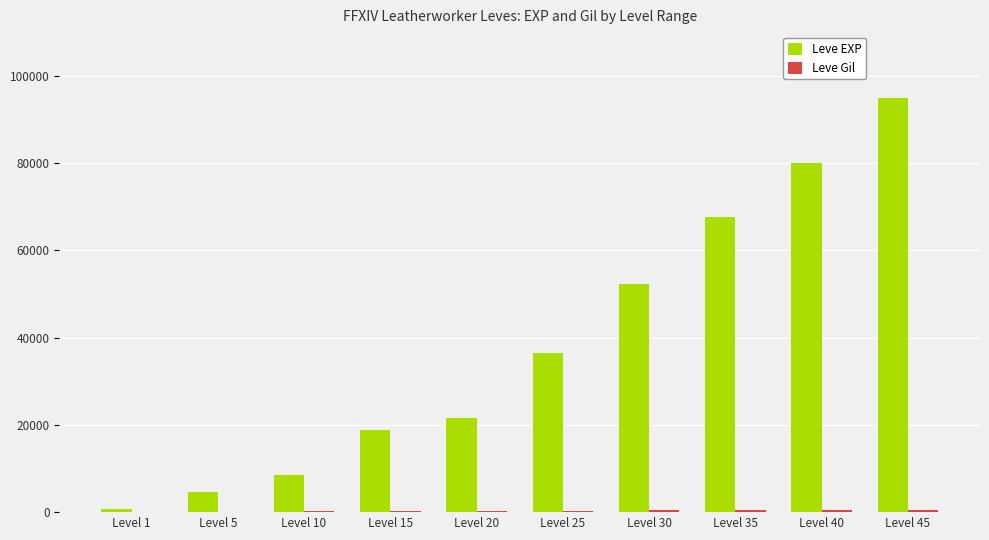

Which series has the largest total across all categories?

Leve EXP